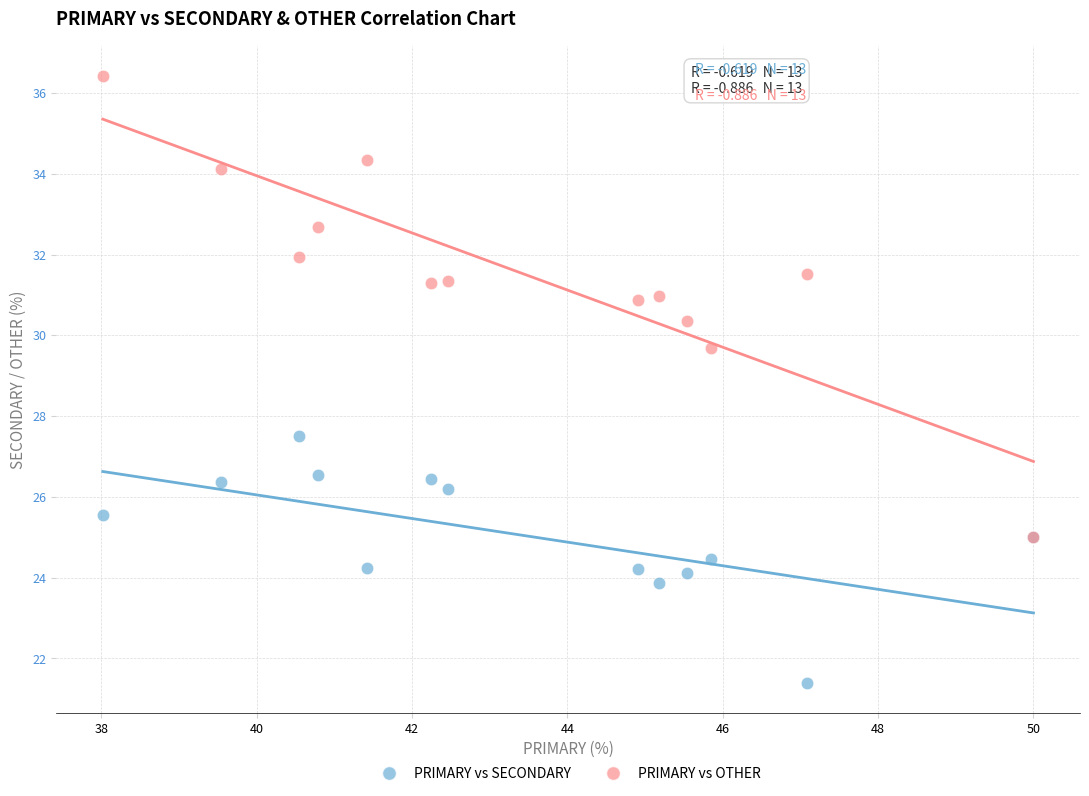

Across all series, what Y value is closest to 28?

27.5